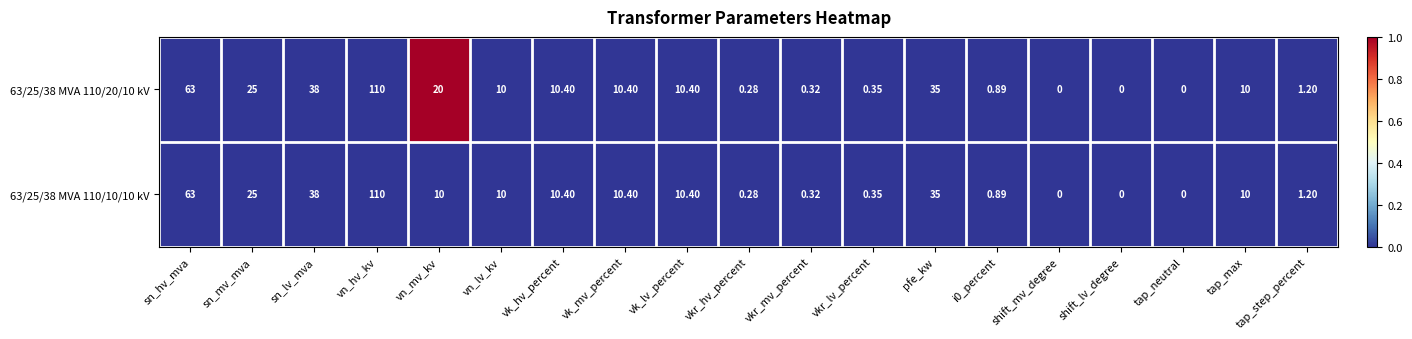

At which label does 63/25/38 MVA 110/10/10 kV reach its peak?

vn_hv_kv